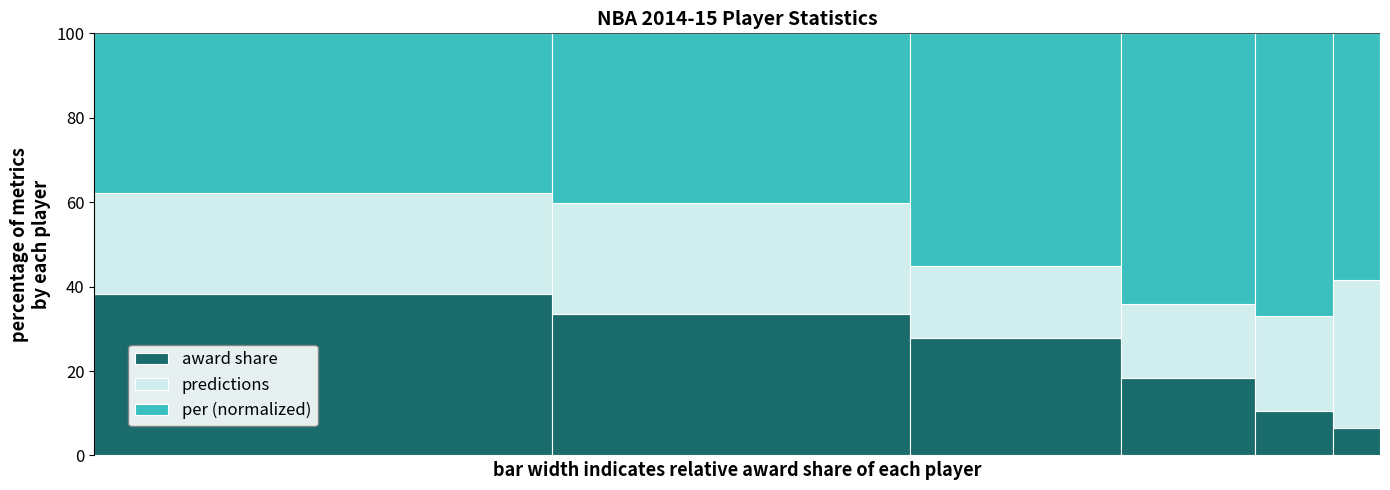

Reading right to left, what are the values for award share?

6.6	10.4	18.4	27.8	33.4	38.3